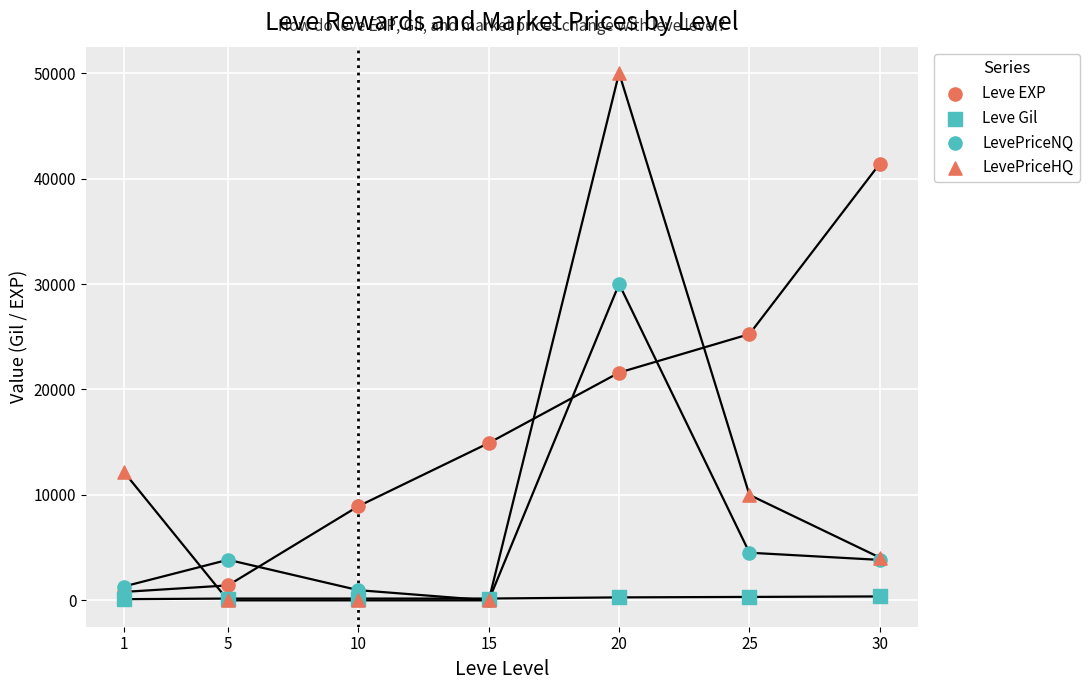

Which series contains the highest Y value?

LevePriceHQ